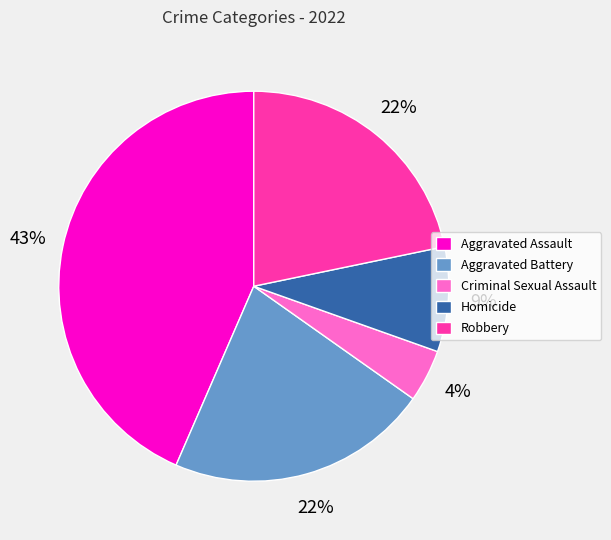

Is there a majority slice in this chart?

No